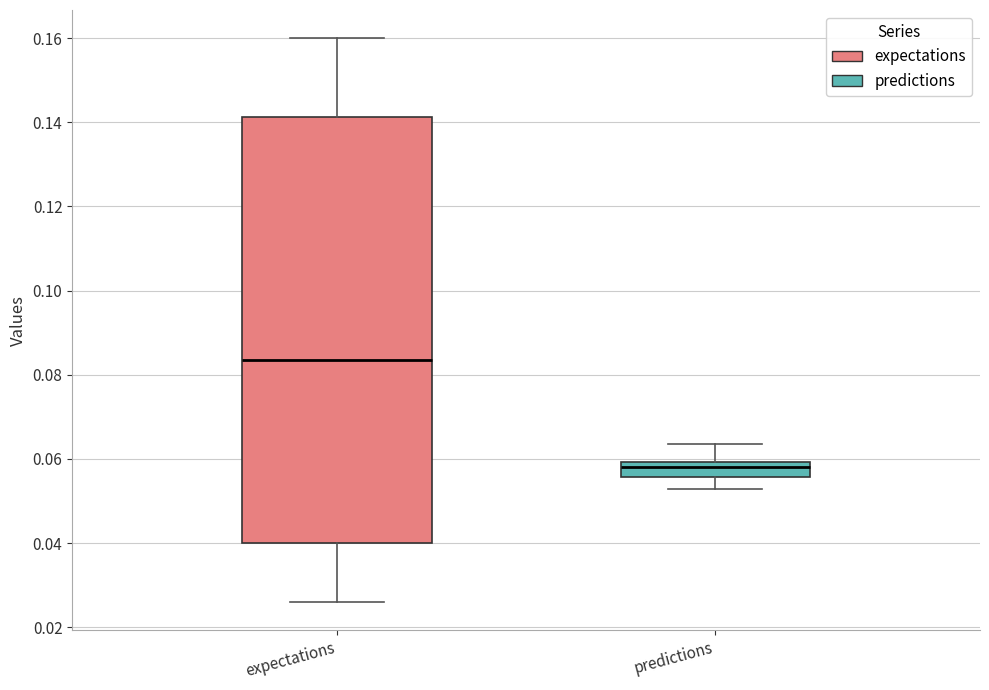

Reading left to right, read every box against the y-axis: the position of its median line, the range the box covers, and the ends of its whiskers. The values are not printed on the chart, so give them approximately, as read against the axis.

expectations: median 0.084, box 0.040 to 0.142, whiskers 0.026 to 0.160
predictions: median 0.058, box 0.056 to 0.060, whiskers 0.052 to 0.064